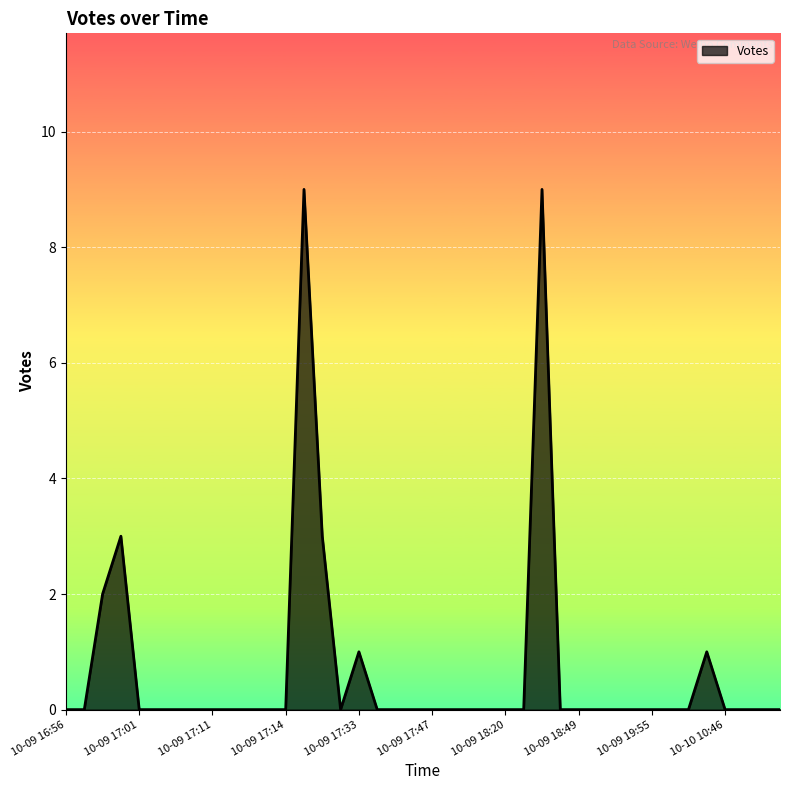

True or false: there are more than 1 points higher than both neighbors.

True